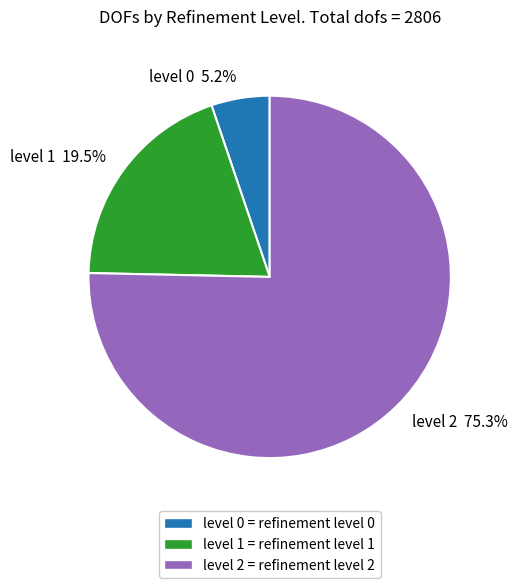

To the nearest percent, what is the average slice percentage?

33%